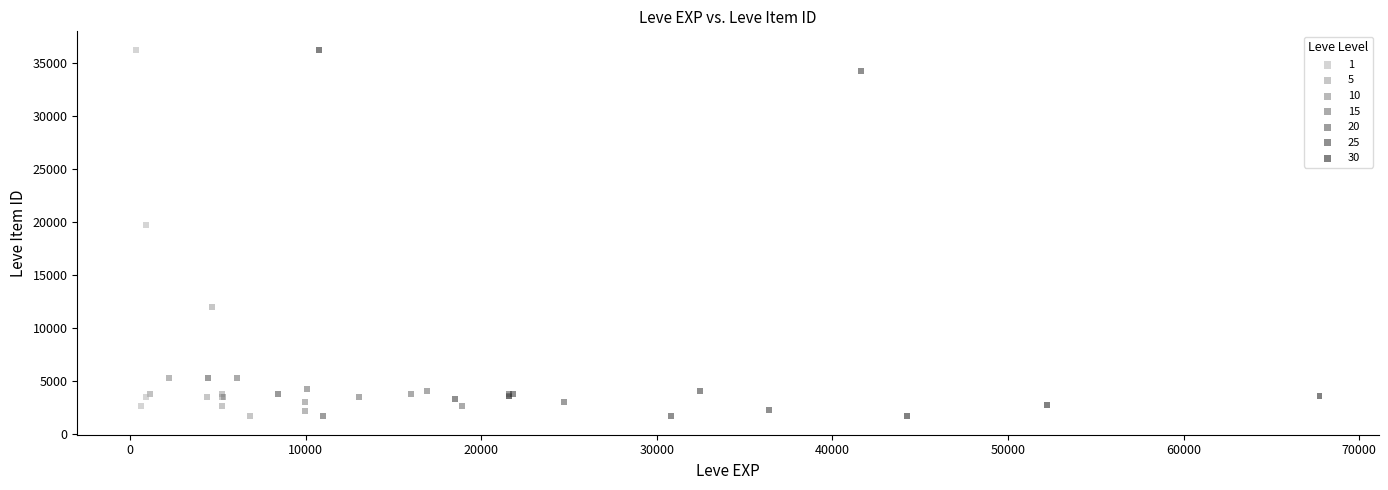

What are all the series names shown in the legend?

1, 5, 10, 15, 20, 25, 30